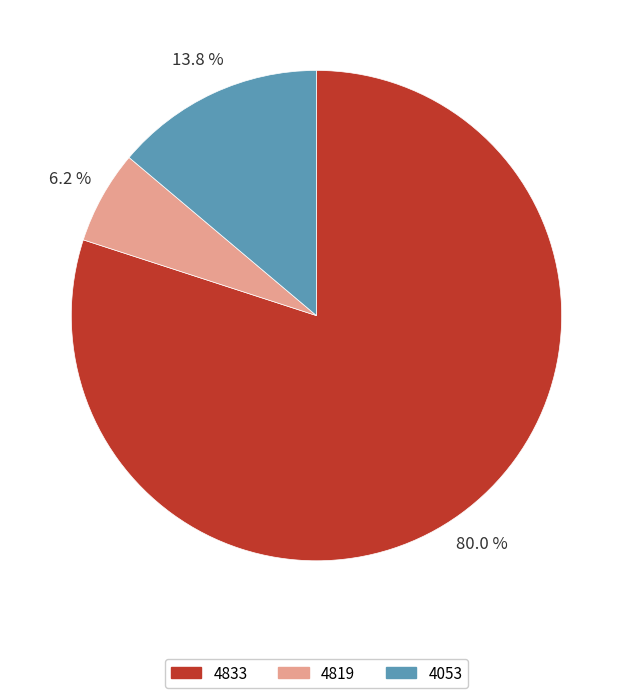

Is 4819 the majority of the pie?

No